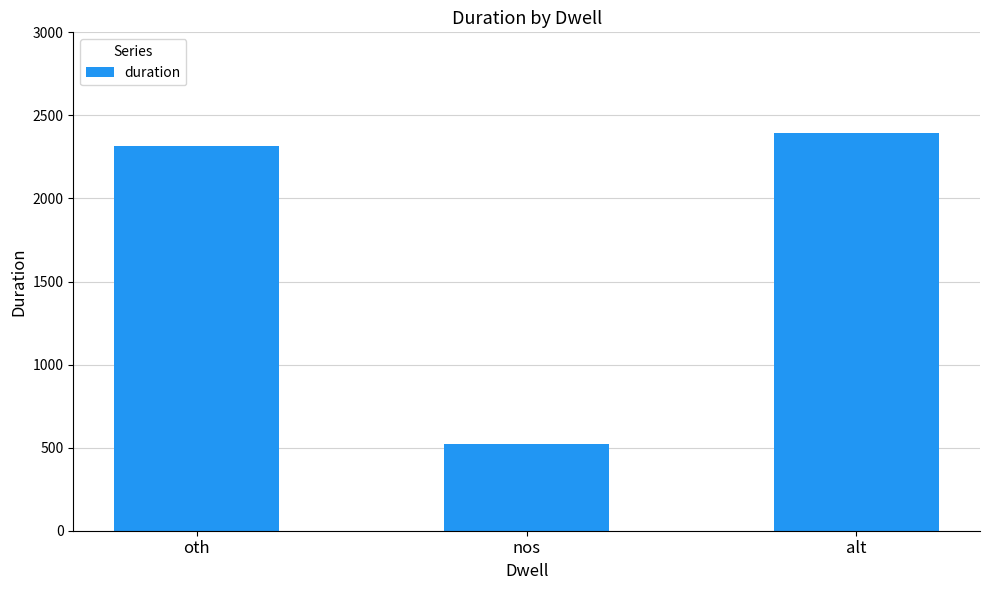

What is the change in value from oth to nos?

-1793